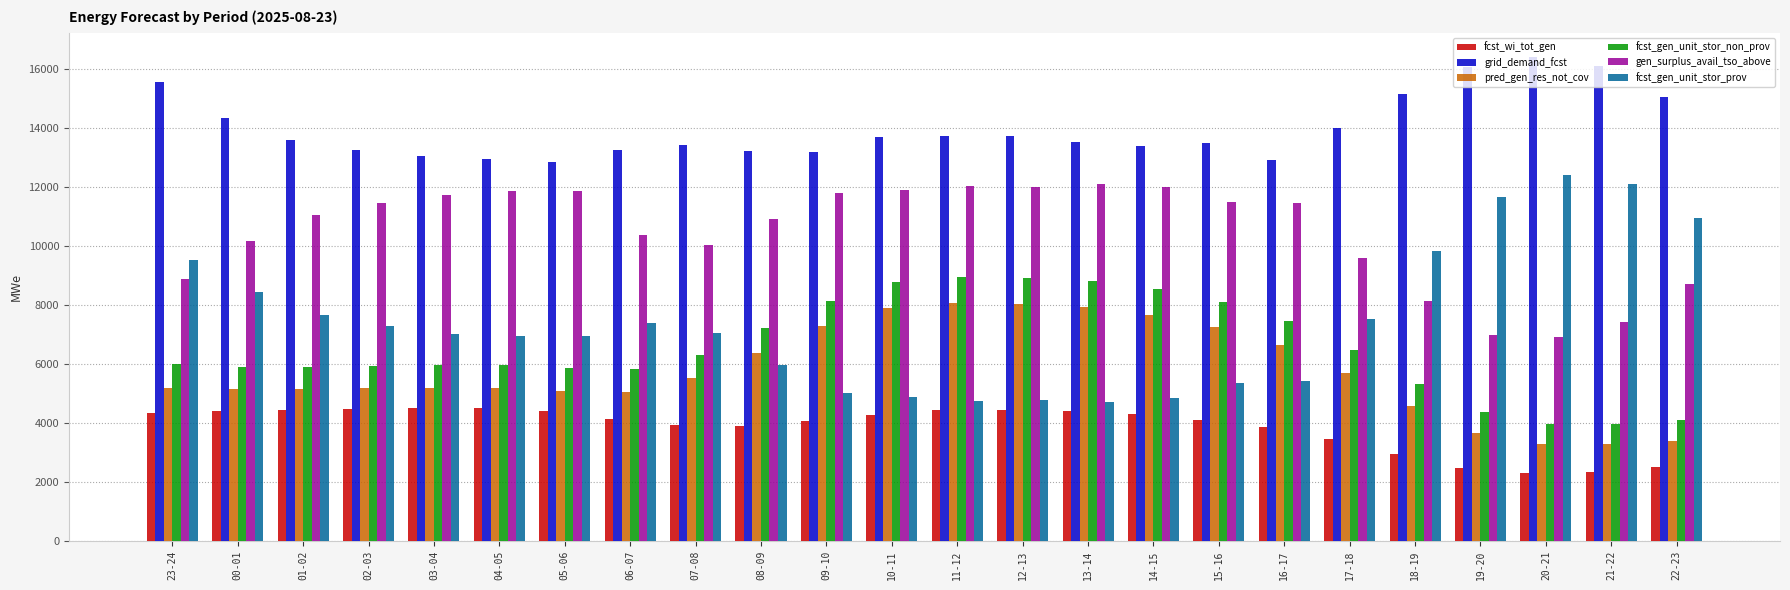

What is the sum of the gen_surplus_avail_tso_above values at 23-24 and 17-18?

18459